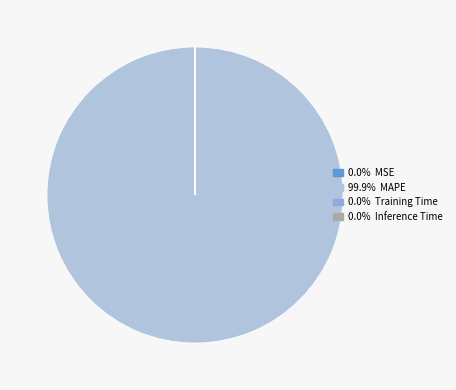

Is there any slice that represents more than half of the pie?

Yes